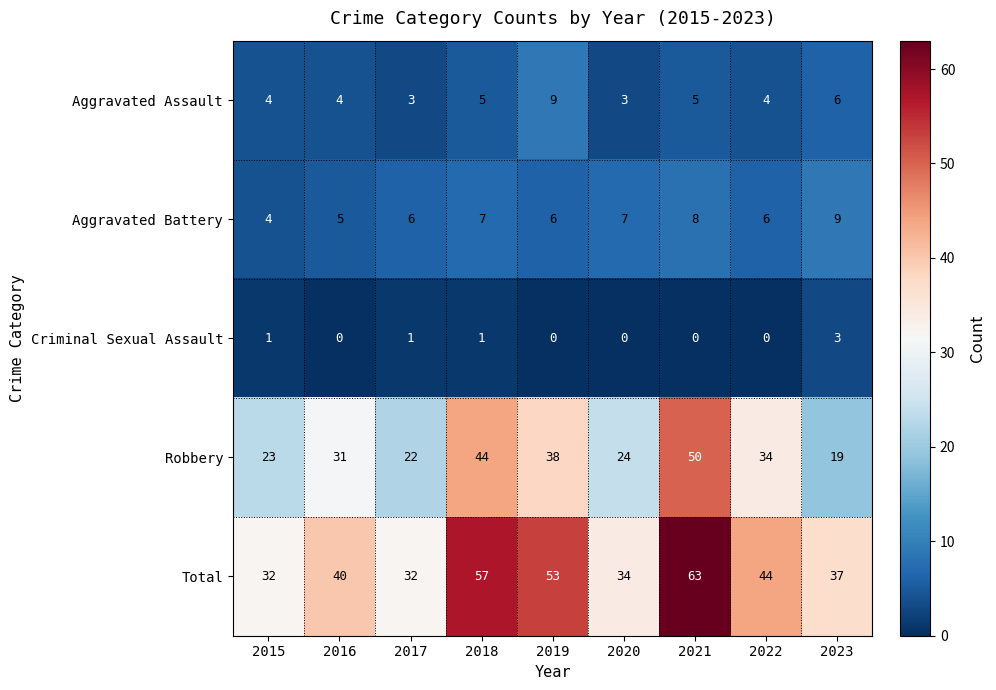

What is the difference between the second highest and second lowest values in the Robbery series?

22